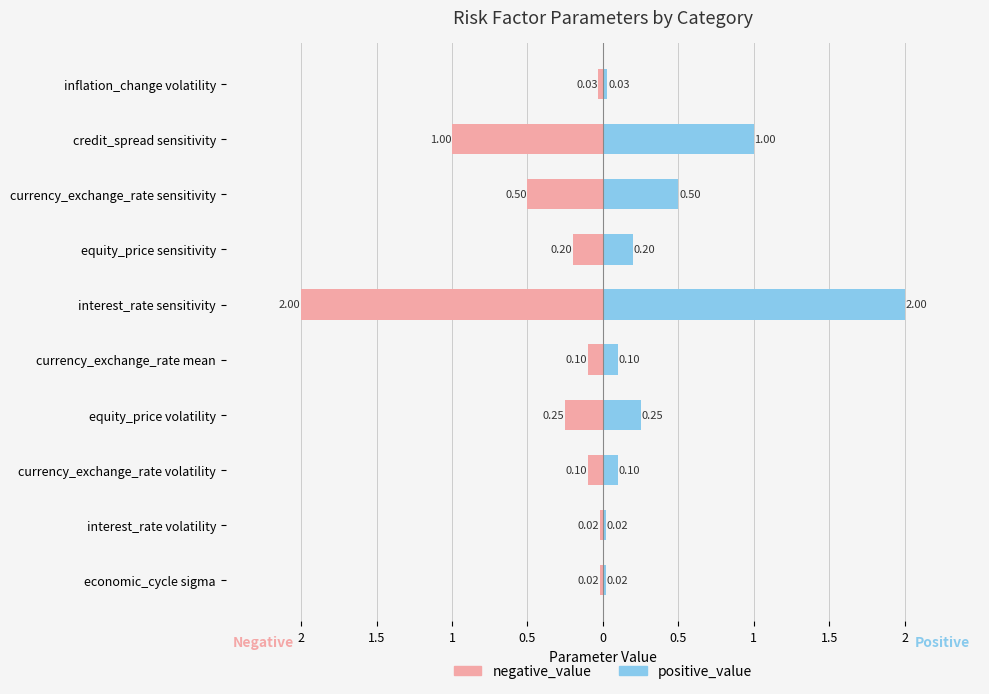

Reading right to left, what are all the values shown in this chart?

negative_value: -0.0	-1.0	-0.5	-0.2	-2.0	-0.1	-0.2	-0.1	-0.0	-0.0
positive_value: 0.0	1.0	0.5	0.2	2.0	0.1	0.2	0.1	0.0	0.0